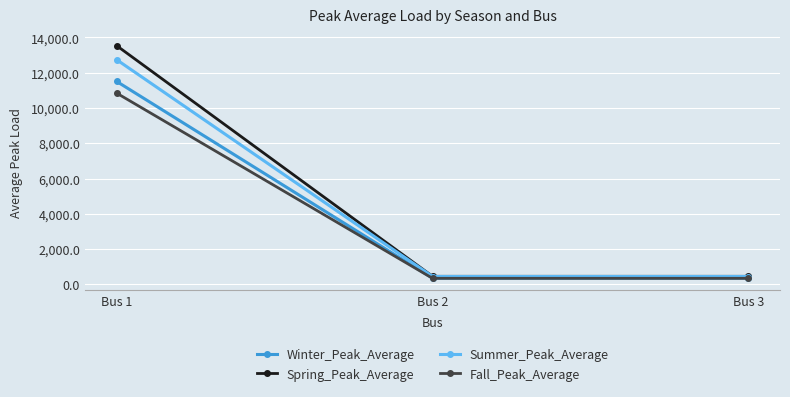

What is the value of the Spring_Peak_Average point at the 2nd from the left?

455.6